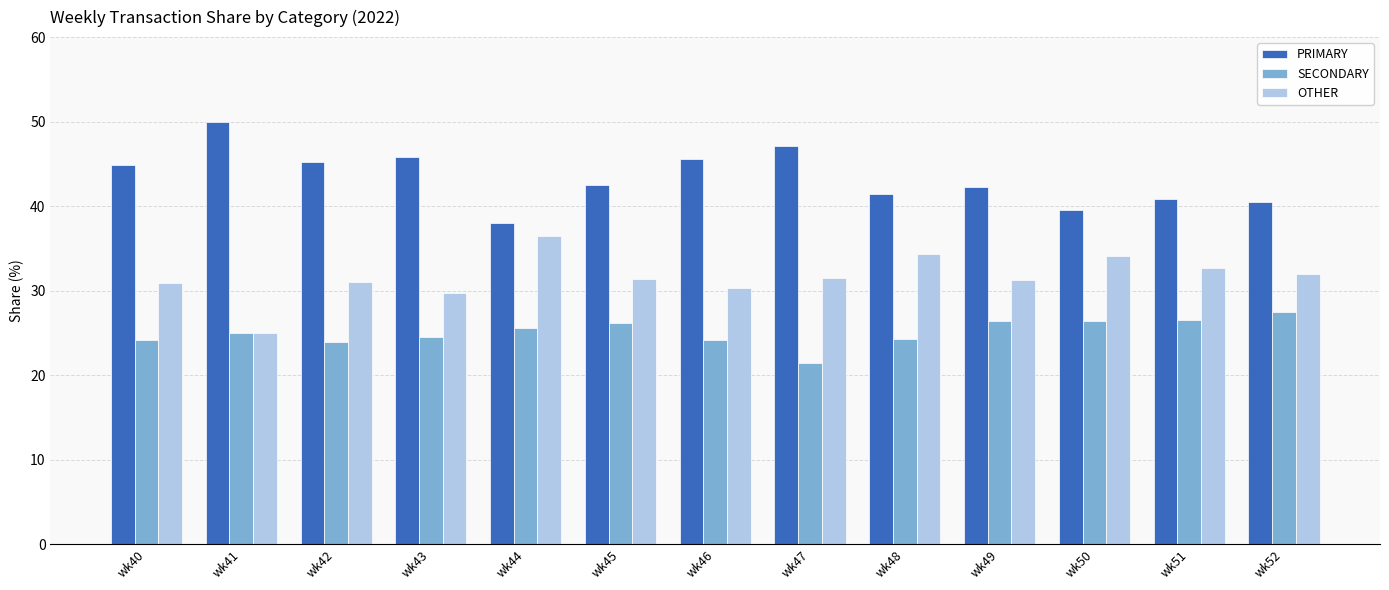

What is the approximate value of OTHER at wk48?

34.3